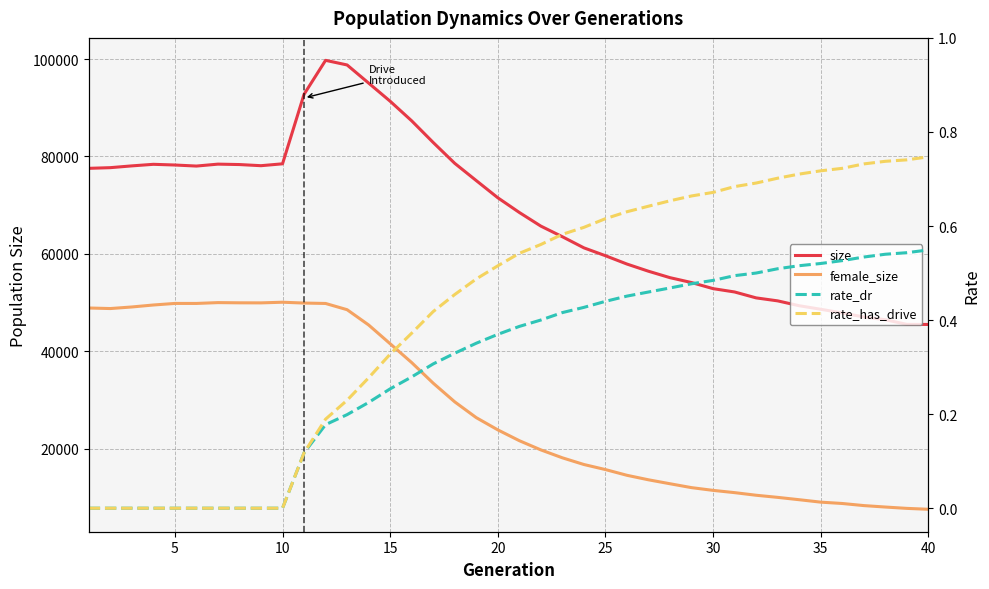

Which category has the highest value in the female_size series?

10